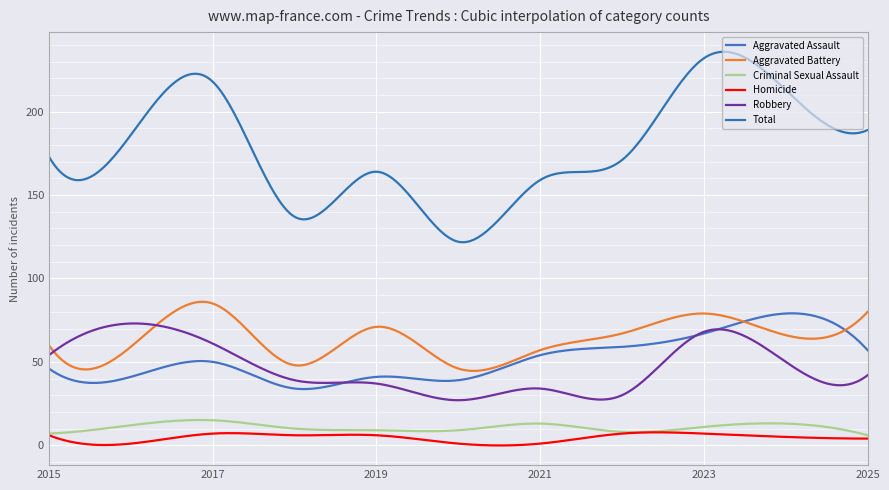

At which label is Robbery closest to 50?

2024